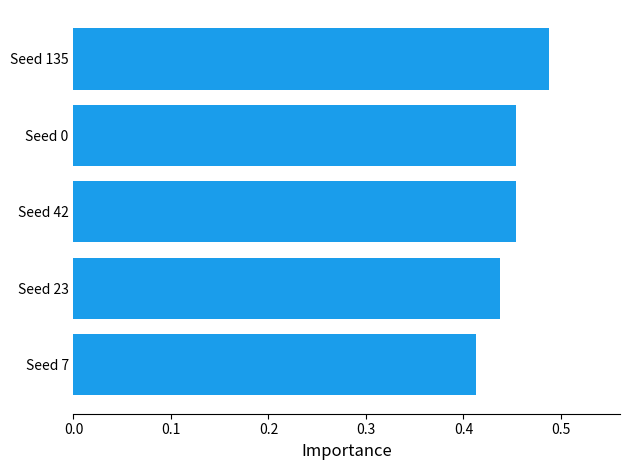

Count the values in the range 0 to 1.

5